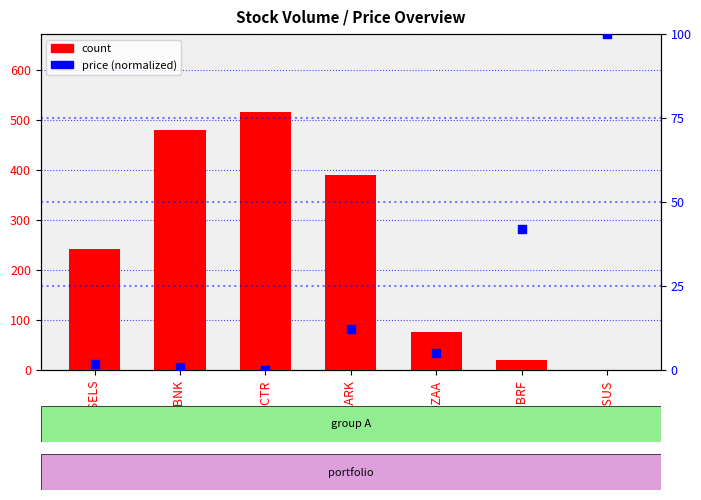

What are all the series names shown in the legend?

count, price (normalized)